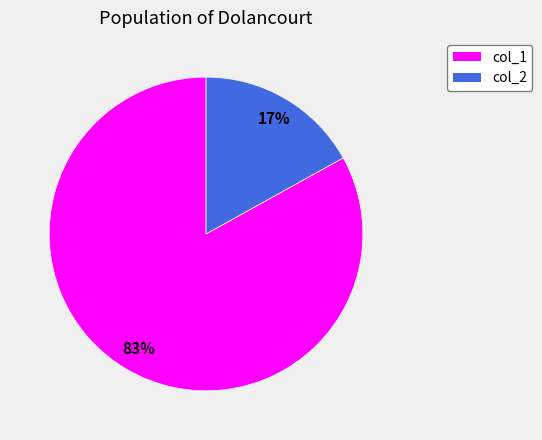

Which category accounts for the majority?

col_1